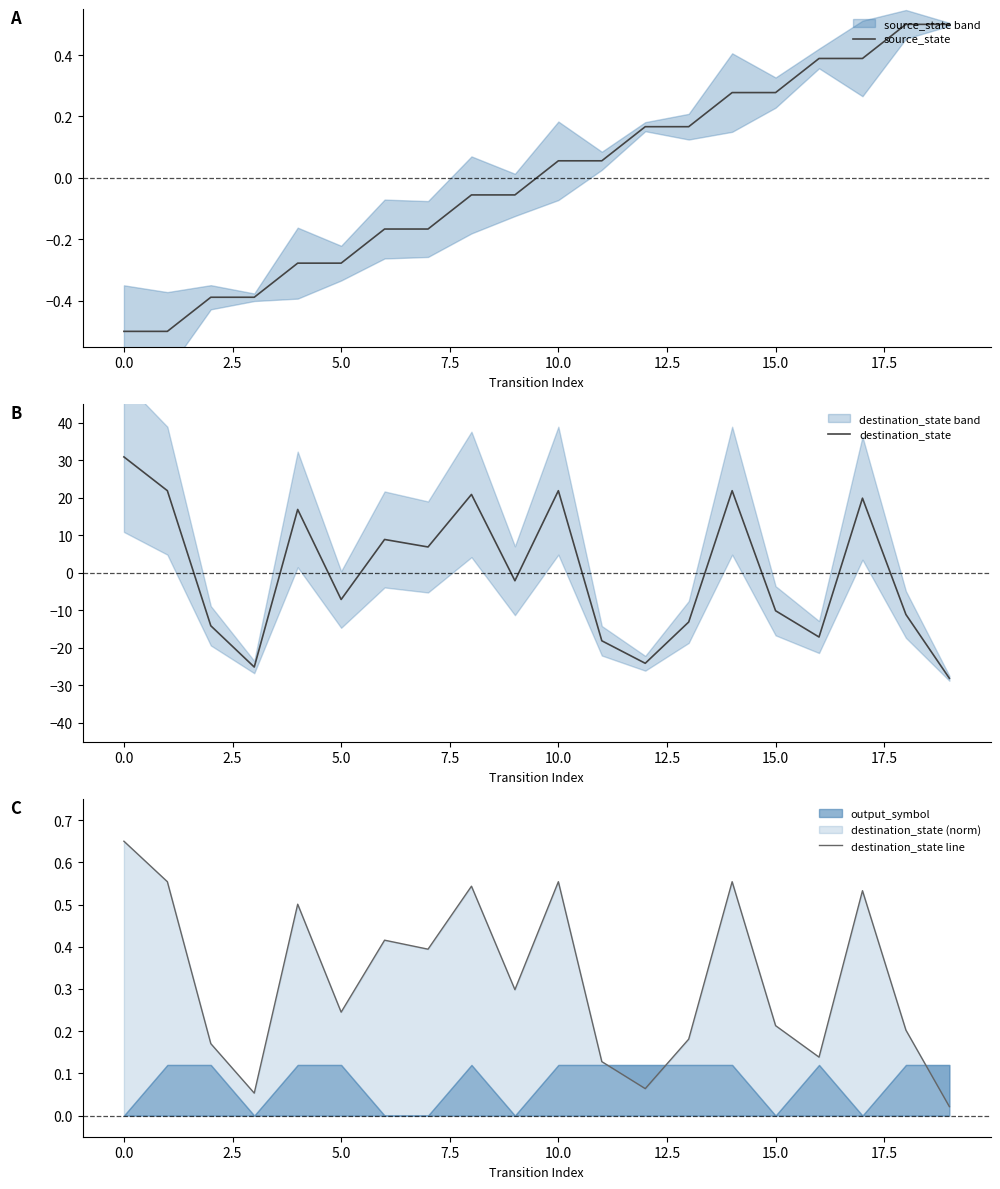

What is the maximum value shown in the chart?

30.9